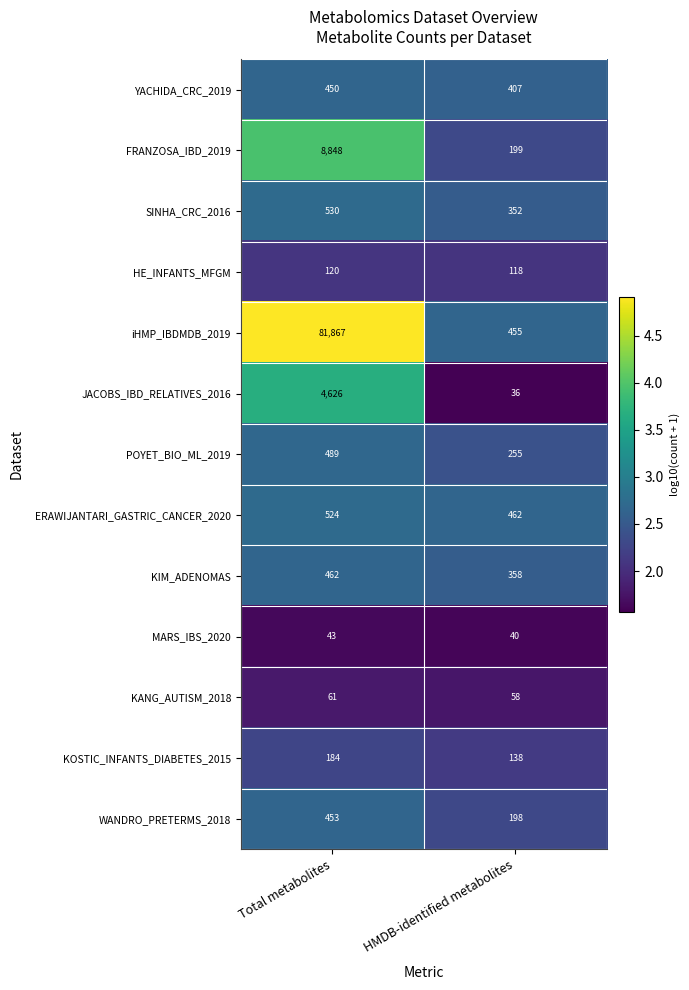

Reading right to left, list all the values displayed in this chart.

YACHIDA_CRC_2019: HMDB-identified metabolites=407	Total metabolites=450
FRANZOSA_IBD_2019: HMDB-identified metabolites=199	Total metabolites=8848
SINHA_CRC_2016: HMDB-identified metabolites=352	Total metabolites=530
HE_INFANTS_MFGM: HMDB-identified metabolites=118	Total metabolites=120
iHMP_IBDMDB_2019: HMDB-identified metabolites=455	Total metabolites=81867
JACOBS_IBD_RELATIVES_2016: HMDB-identified metabolites=36	Total metabolites=4626
POYET_BIO_ML_2019: HMDB-identified metabolites=255	Total metabolites=489
ERAWIJANTARI_GASTRIC_CANCER_2020: HMDB-identified metabolites=462	Total metabolites=524
KIM_ADENOMAS: HMDB-identified metabolites=358	Total metabolites=462
MARS_IBS_2020: HMDB-identified metabolites=40	Total metabolites=43
KANG_AUTISM_2018: HMDB-identified metabolites=58	Total metabolites=61
KOSTIC_INFANTS_DIABETES_2015: HMDB-identified metabolites=138	Total metabolites=184
WANDRO_PRETERMS_2018: HMDB-identified metabolites=198	Total metabolites=453